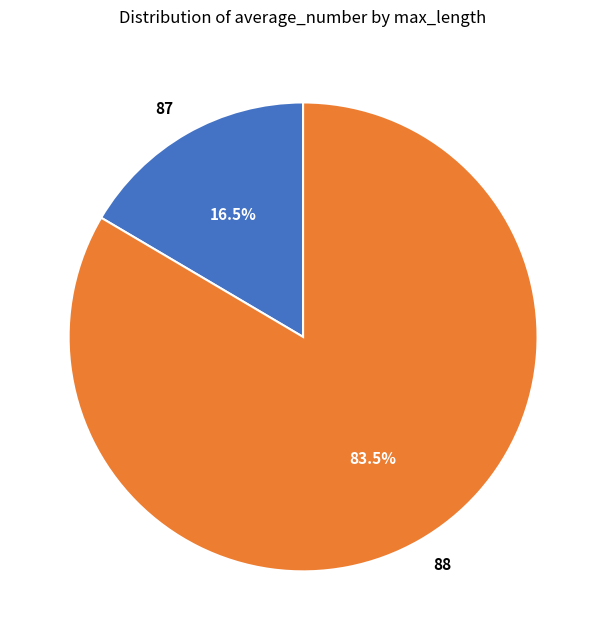

Which category accounts for the majority?

88